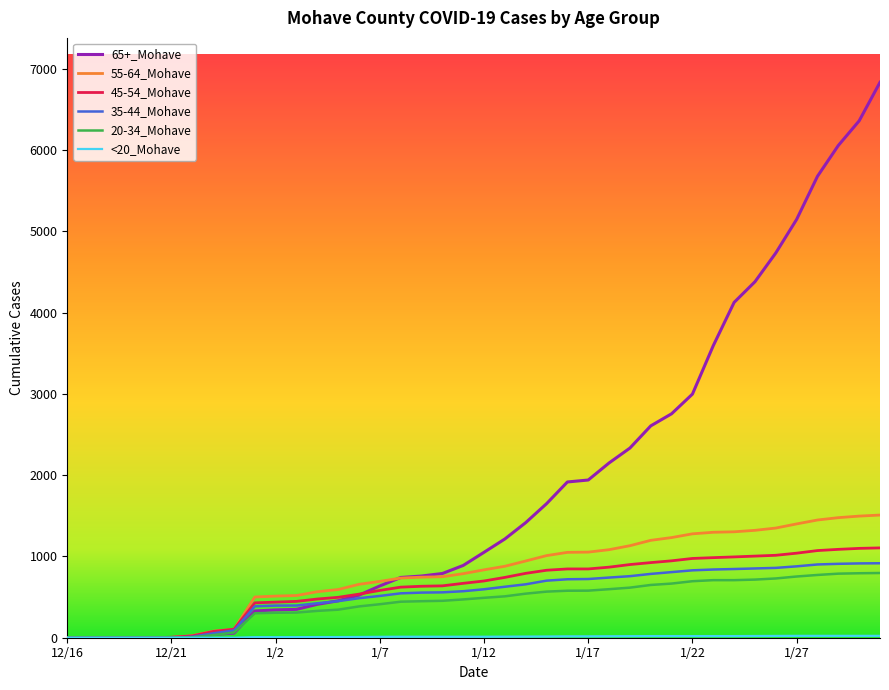

What is the greatest value displayed?

6832